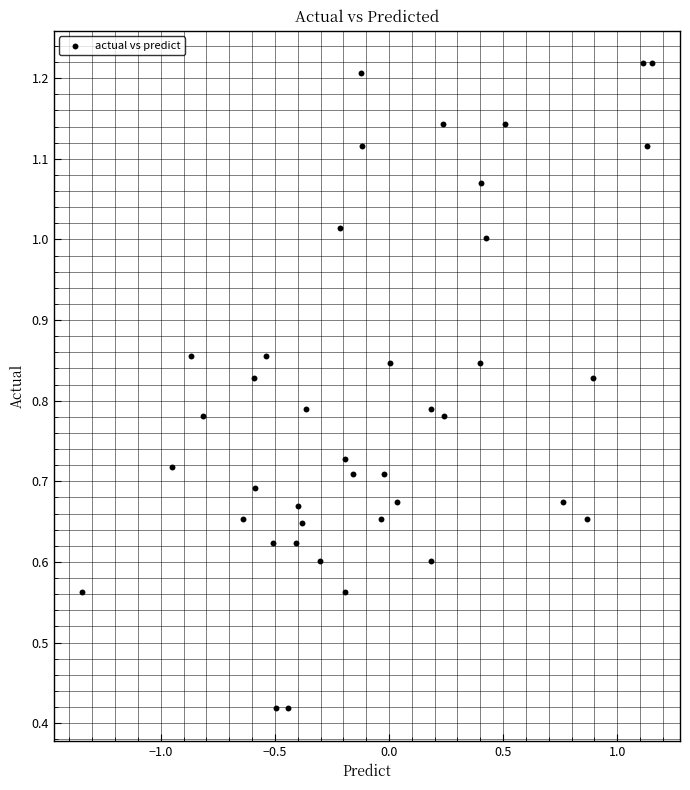

What is the range of X values (max minus min)?

2.5